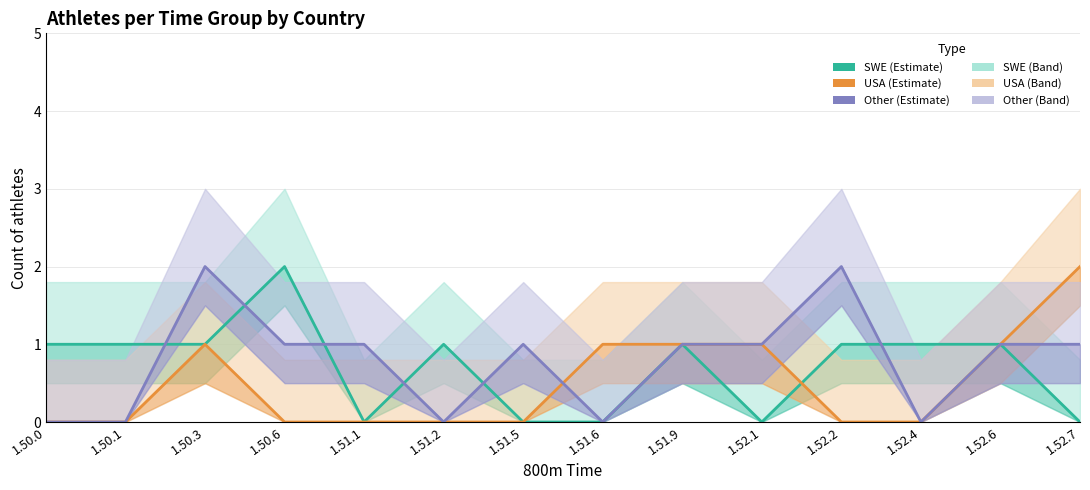

What are all the series names shown in the legend?

SWE, USA, Other